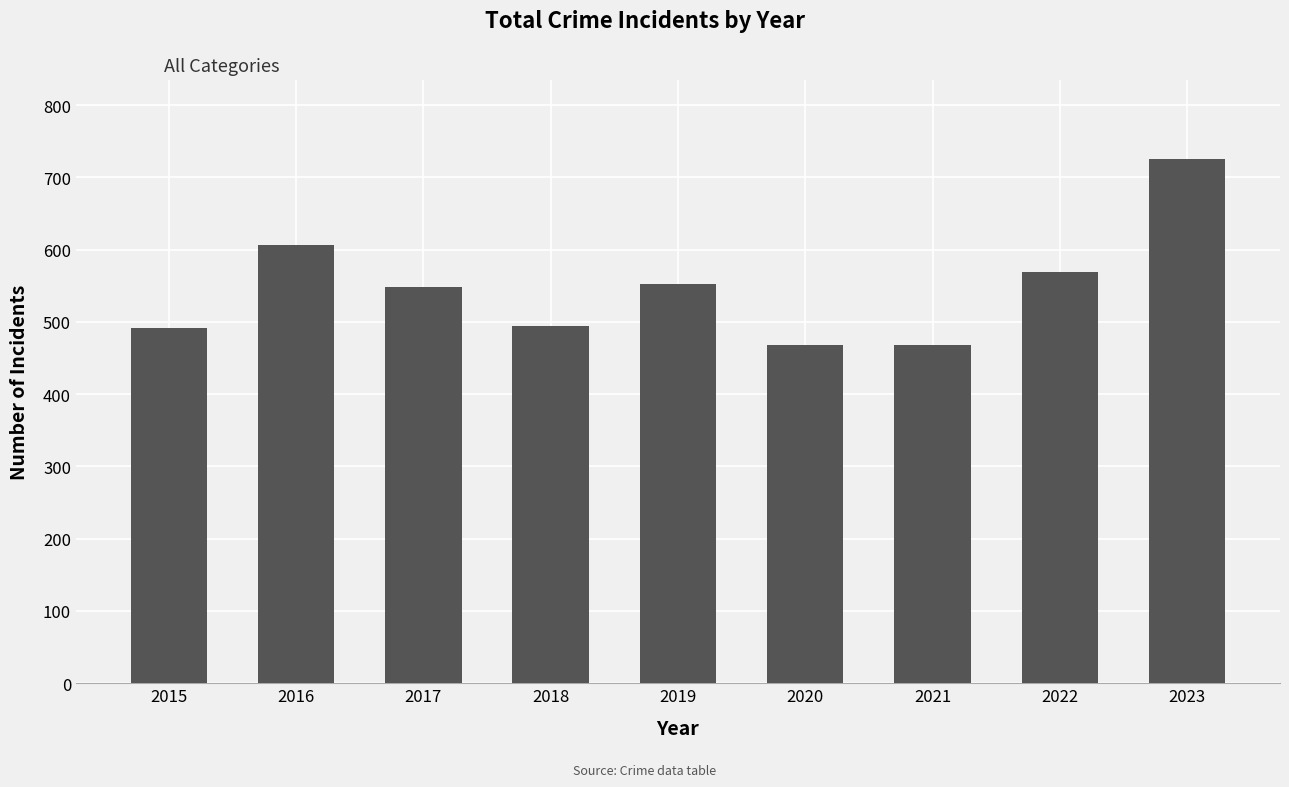

Is it true that the value at 2022 is 569?

True